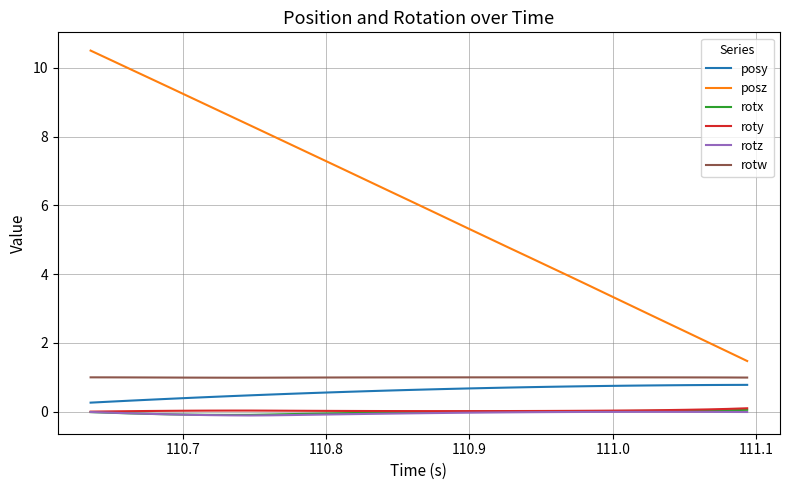

True or false: posz has more than 0 points higher than both neighbors.

False